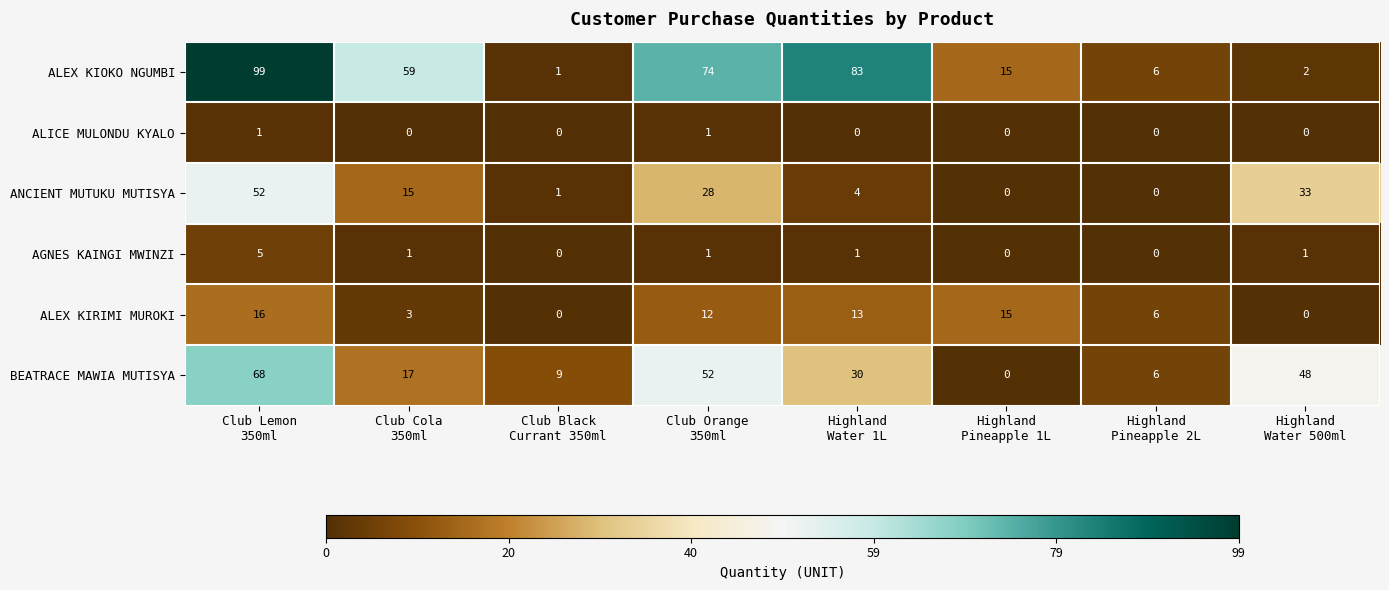

Which series has the largest range (max minus min)?

ALEX KIOKO NGUMBI